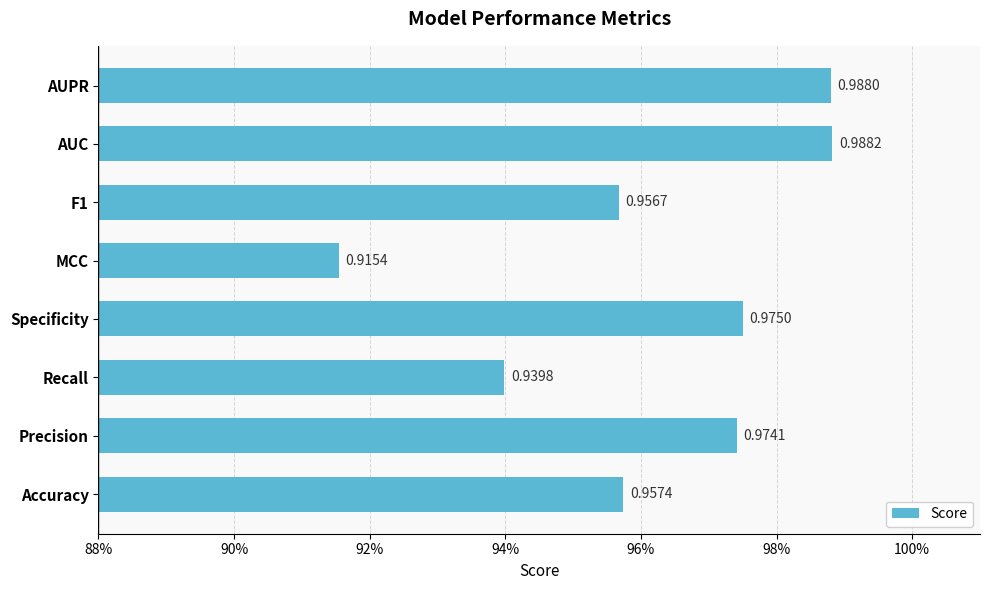

Count the values in the range 0 to 1.

8